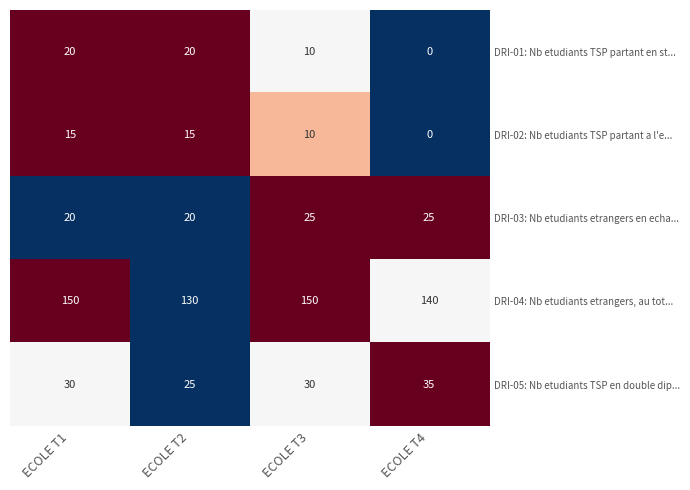

How many series are shown in this chart?

5